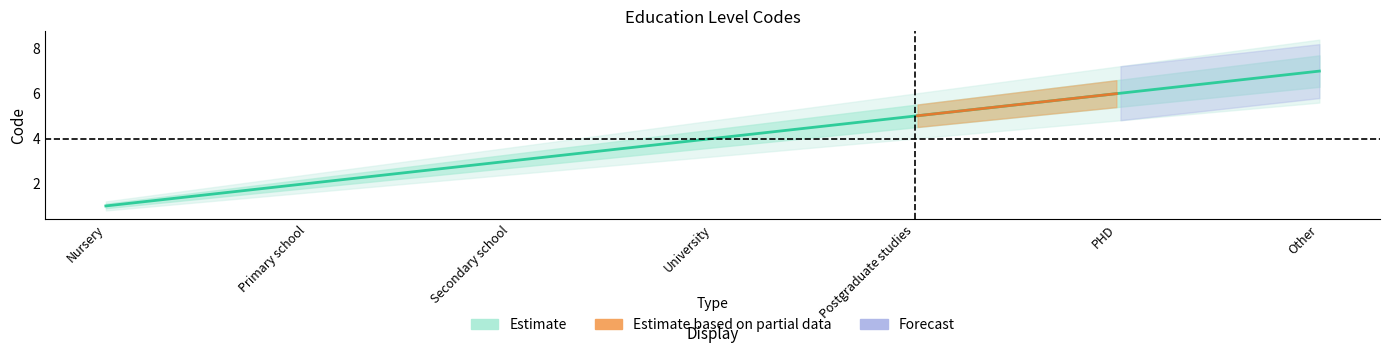

Reading left to right, transcribe all the data shown in this chart.

Estimate: 1.0	2.0	3.0	4.0	5.0	6.0	7.0
Estimate_lower: 0.9	1.8	2.7	3.6	4.5	5.4	6.3
Estimate_upper: 1.1	2.2	3.3	4.4	5.5	6.6	7.7
Estimate_lower2: 0.8	1.6	2.4	3.2	4.0	4.8	5.6
Estimate_upper2: 1.2	2.4	3.6	4.8	6.0	7.2	8.4